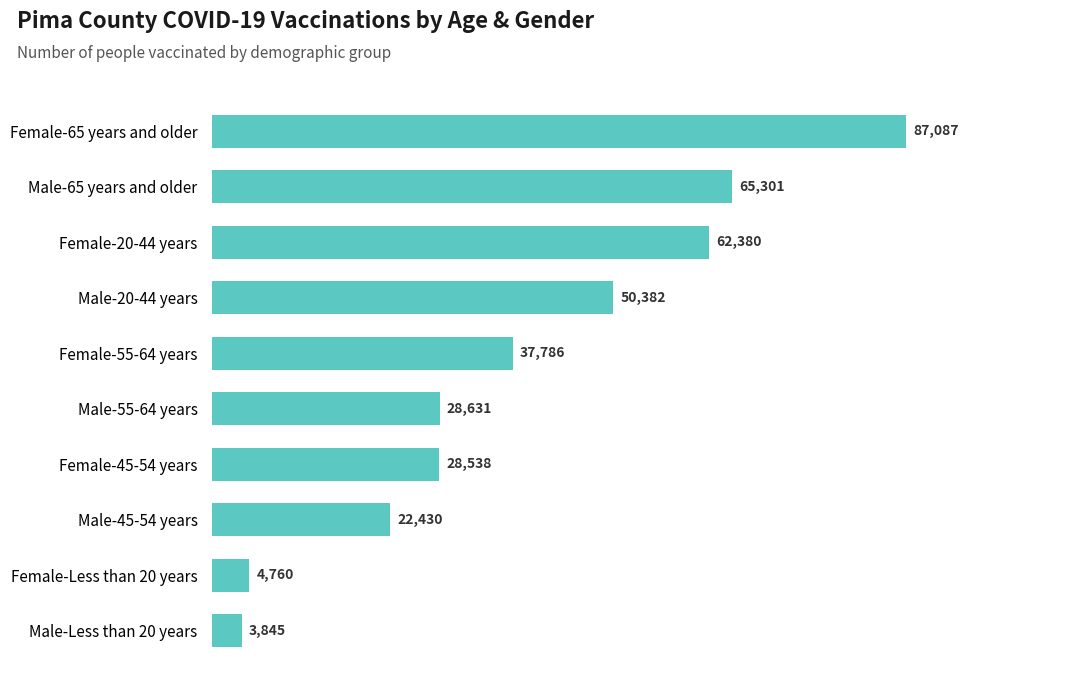

What value does the data have at Female-45-54 years?

28538